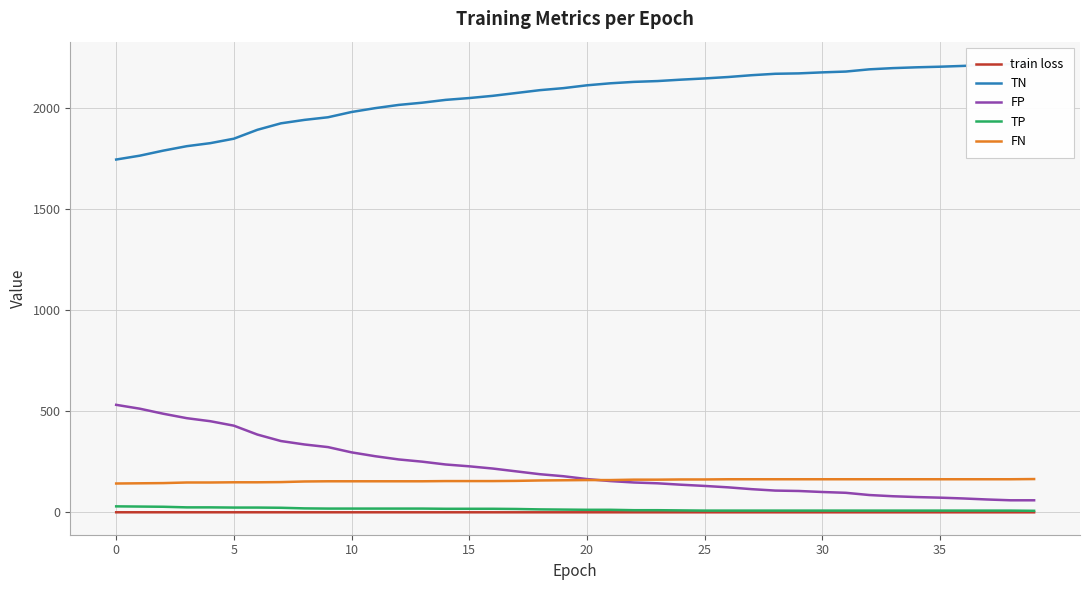

The FN series shows 276.1 at 15. True or false?

False